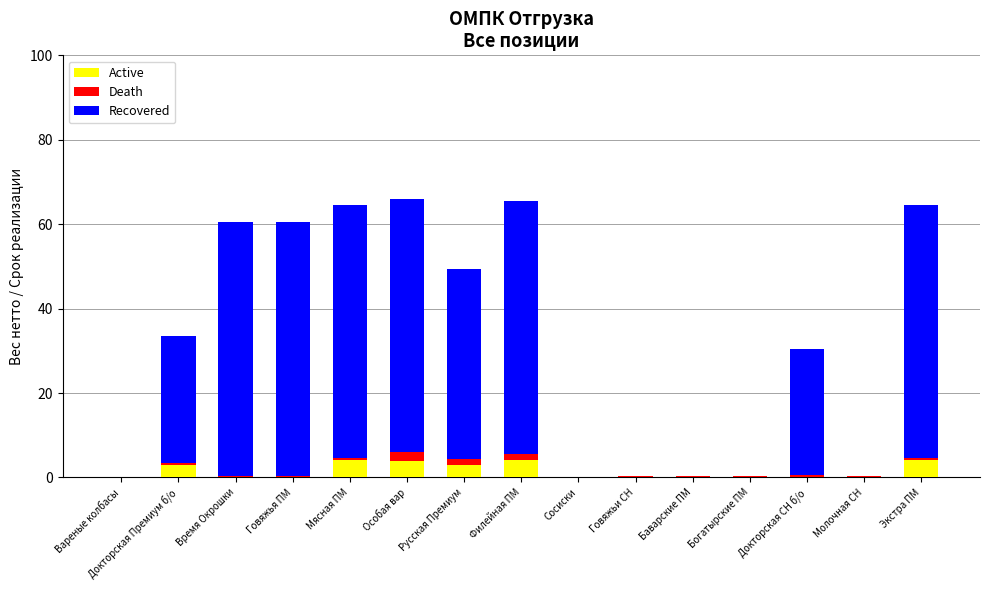

What is the sum of all Active values?

22.2